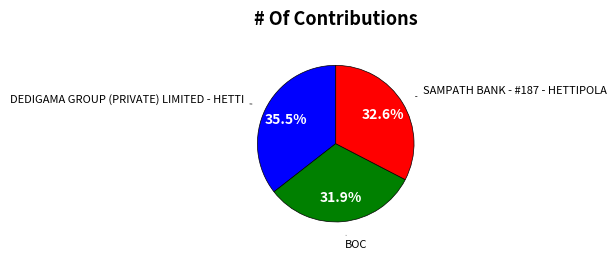

Which category has the smallest portion of the pie?

BOC